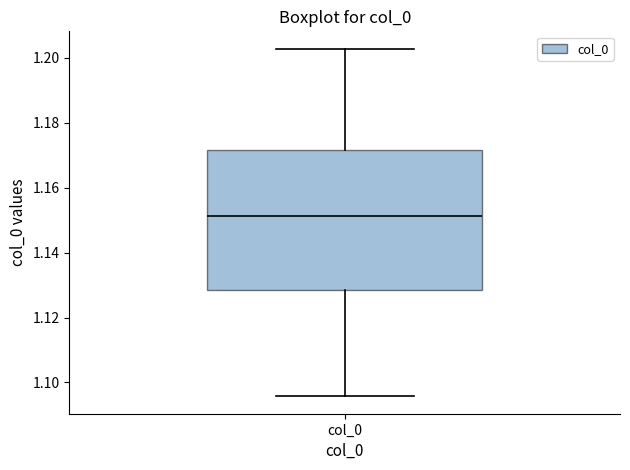

Where does the median line of the box for col_0 sit on the y-axis? The values are not printed on the chart, so give them approximately, as read against the axis.

1.152